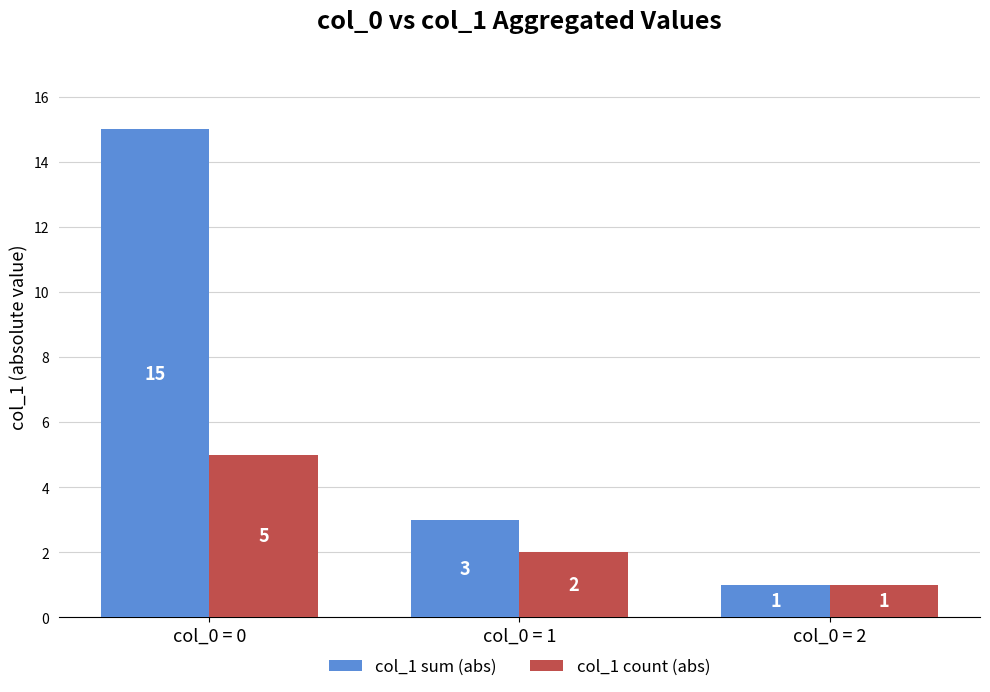

What is the total value across all series at col_0 = 1?

5